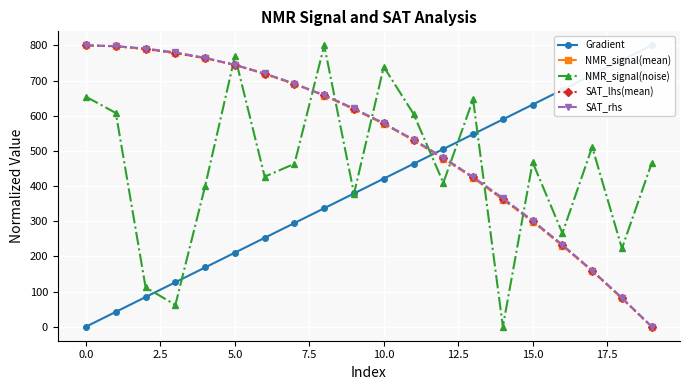

How many data points does each series have?

20